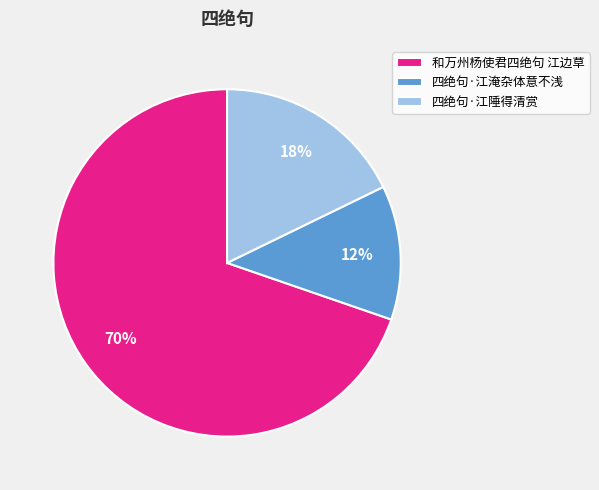

Is the sum of 四绝句·江陲得清赏 and 四绝句·江淹杂体意不浅 greater than half?

No